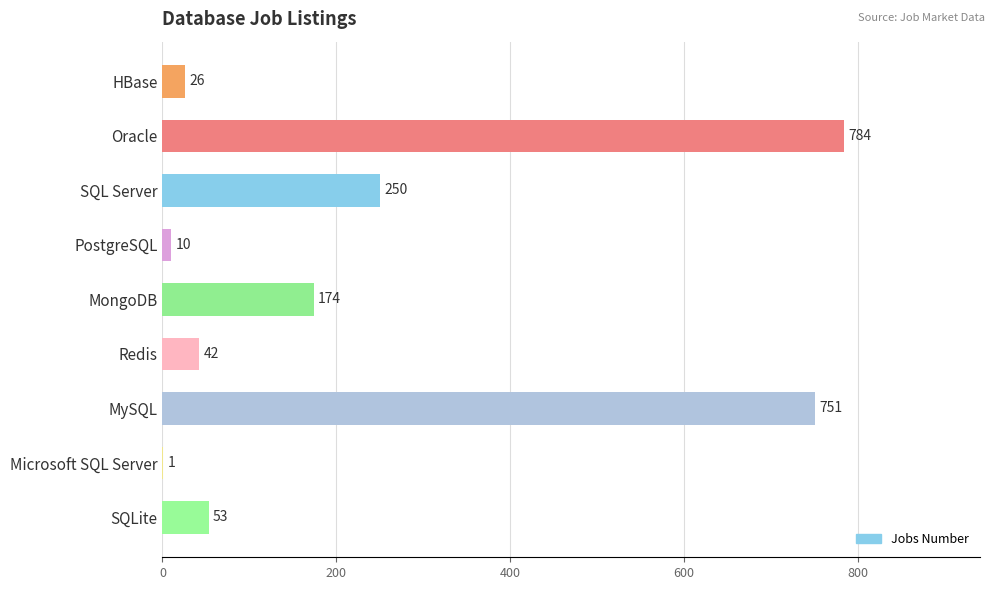

What is the change in value from HBase to Oracle?

+758